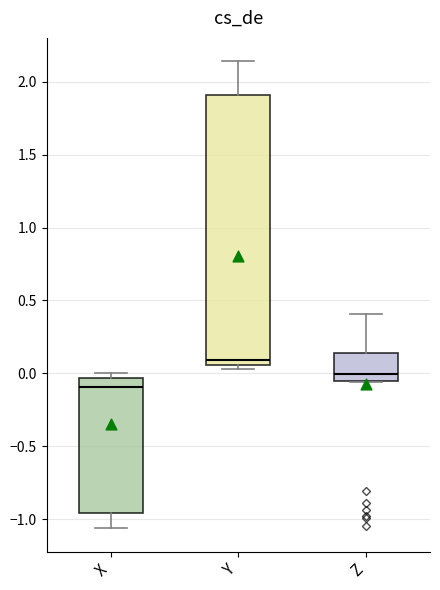

Reading left to right, read every box against the y-axis: the position of its median line, the range the box covers, and the ends of its whiskers. The values are not printed on the chart, so give them approximately, as read against the axis.

X: median -0.10, box -0.95 to -0.05, whiskers -1.05 to 0.00
Y: median 0.10, box 0.05 to 1.90, whiskers 0.05 (just below the box's lower edge) to 2.15
Z: median 0.00, box -0.05 to 0.15, whiskers -0.05 to 0.40